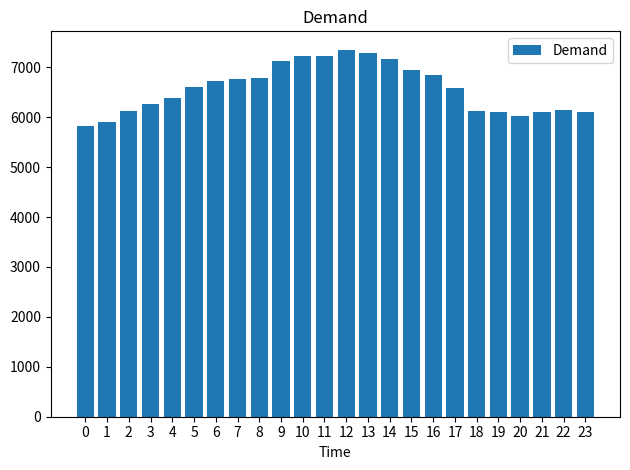

Between 5 and 14, which is larger?

14